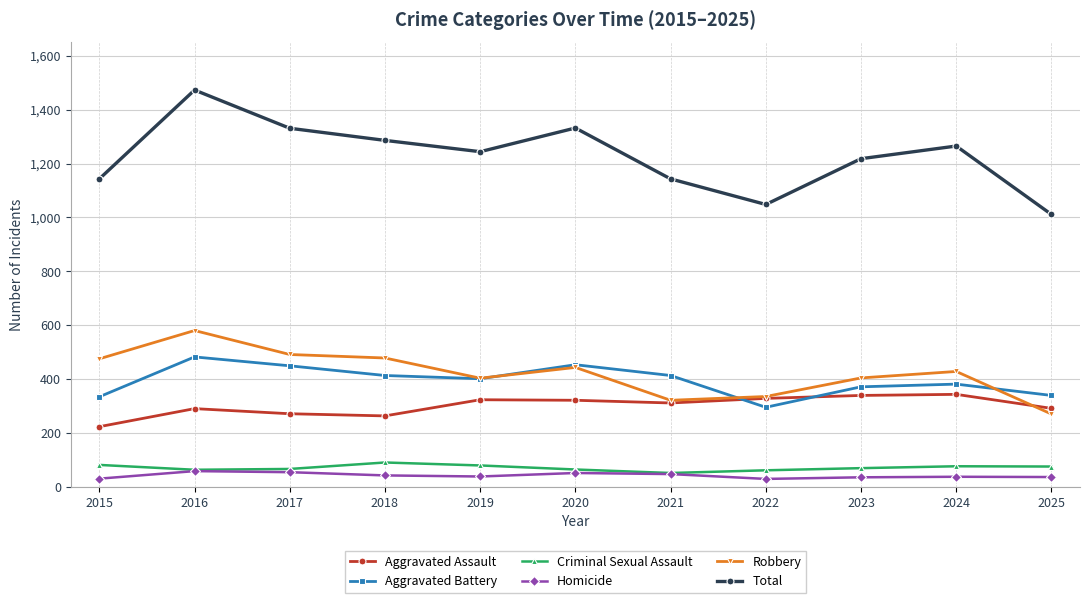

True or false: Total has a value of 727 at 2021.

False